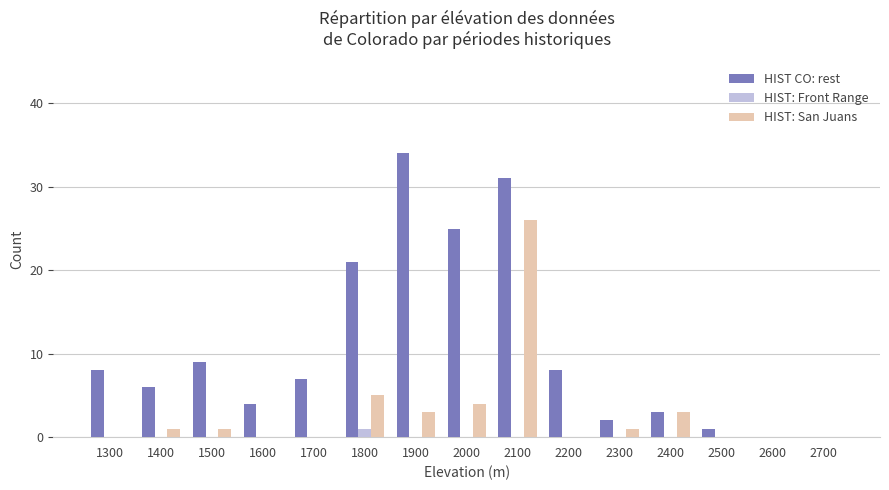

What are all the series names shown in the legend?

HIST CO: rest, HIST: Front Range, HIST: San Juans